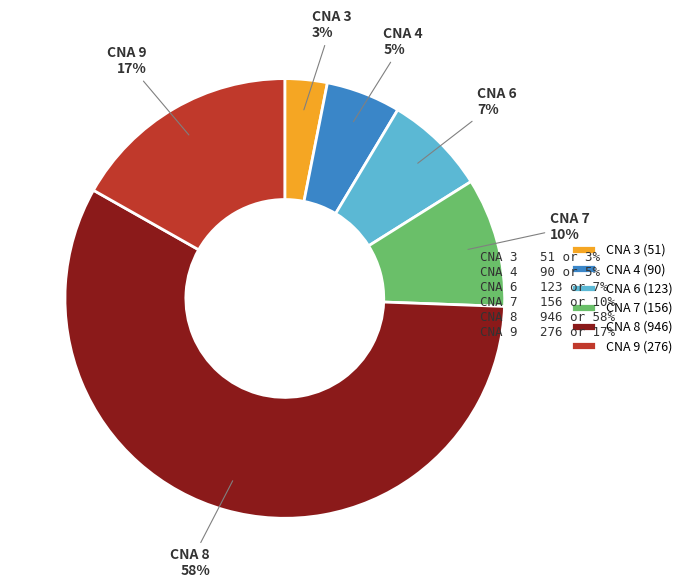

Does CNA 8 account for over 50% of the chart?

Yes